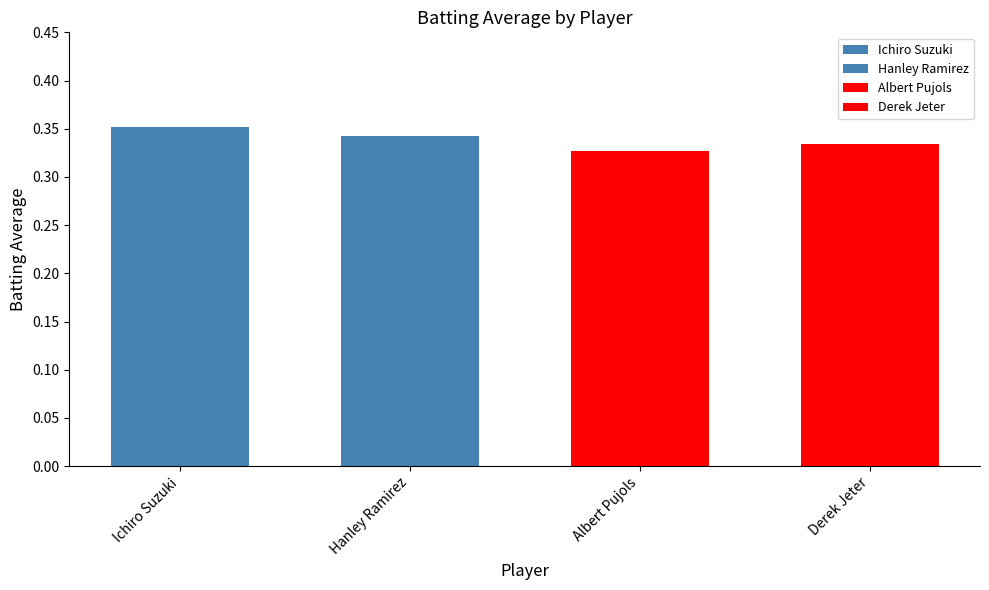

What is the sum of all values?

1.4